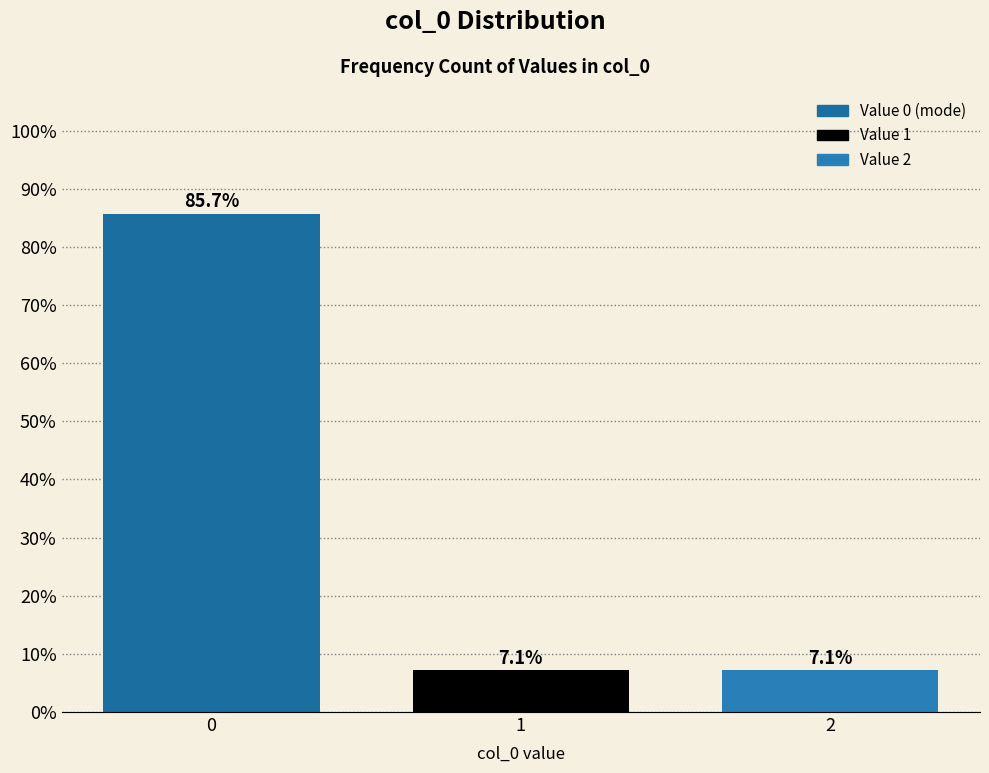

Reading left to right, list all the values displayed in this chart.

0=85.7	1=7.1	2=7.1